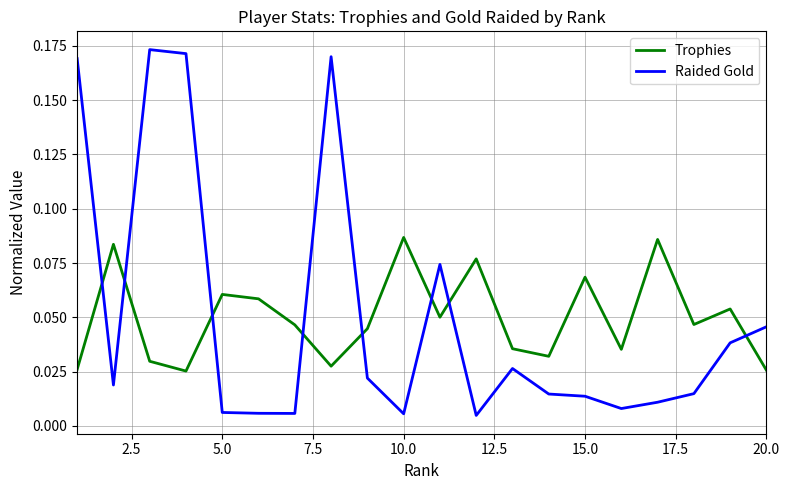

Rank the series by their maximum value, from lowest to highest.

Trophies, Raided Gold